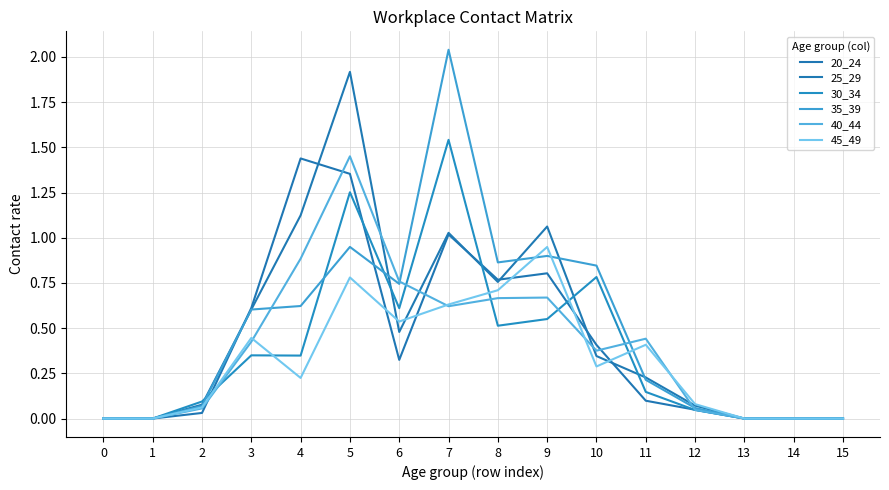

Where is the first local minimum for 30_34?

4